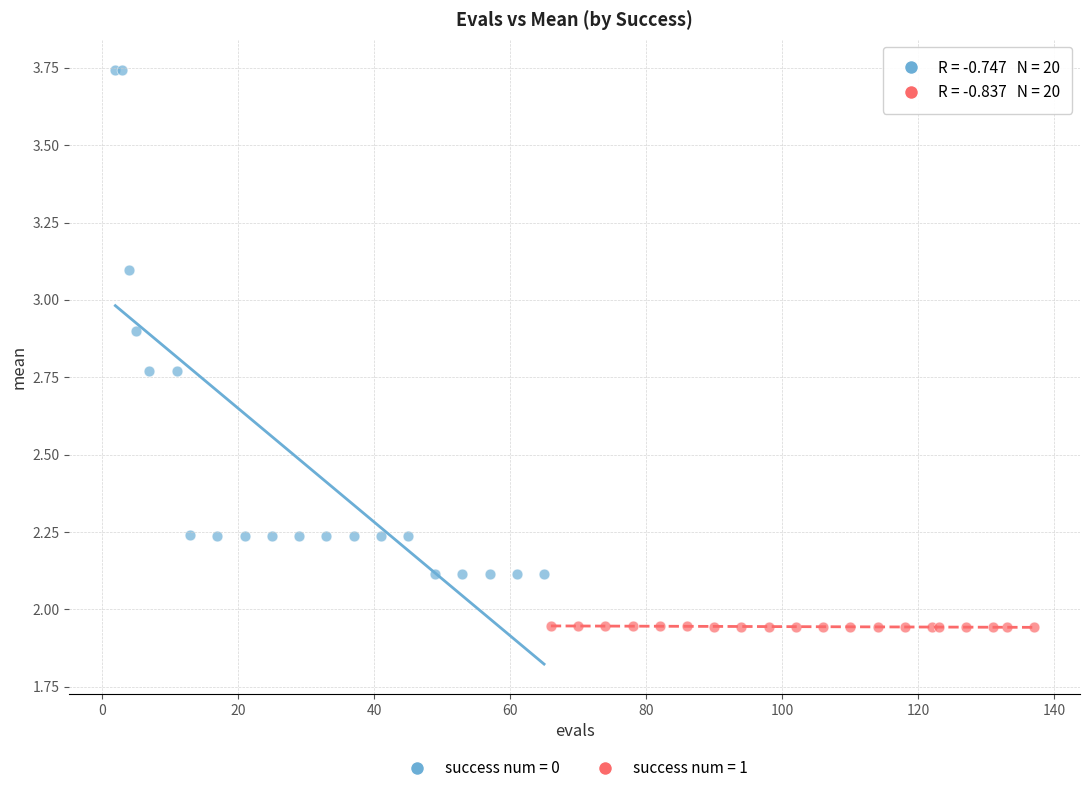

Which series has the largest Y range (max minus min)?

success num = 0